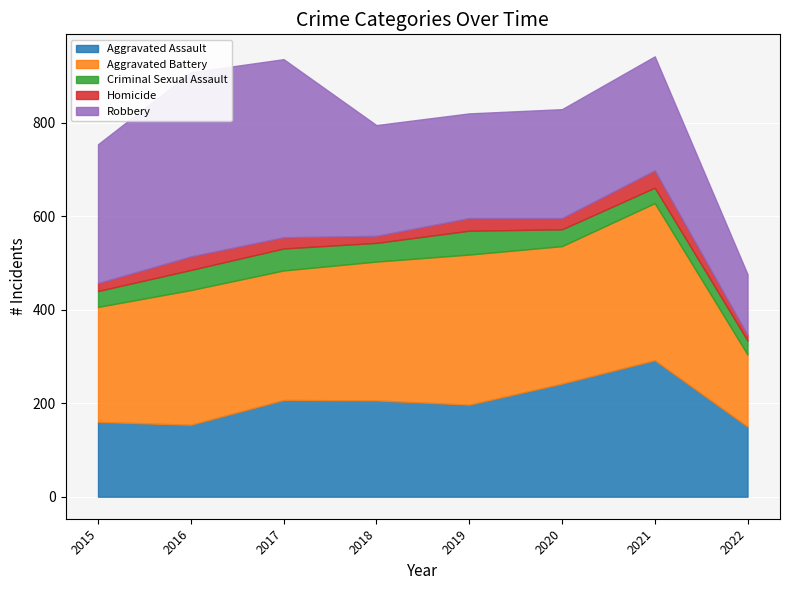

List the labels in order of Aggravated Assault value, smallest first.

2022, 2016, 2015, 2019, 2018, 2017, 2020, 2021